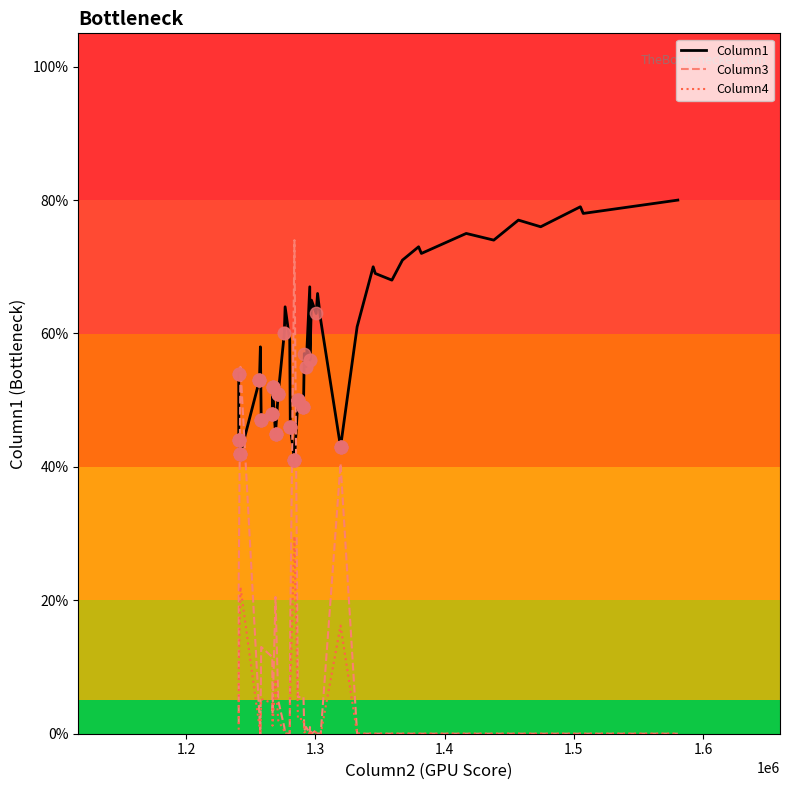

Is this an area chart (filled region under the line)?

No